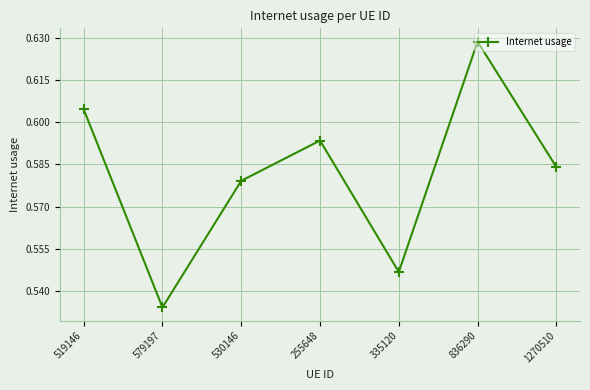

Which label corresponds to the largest value in the chart?

836290